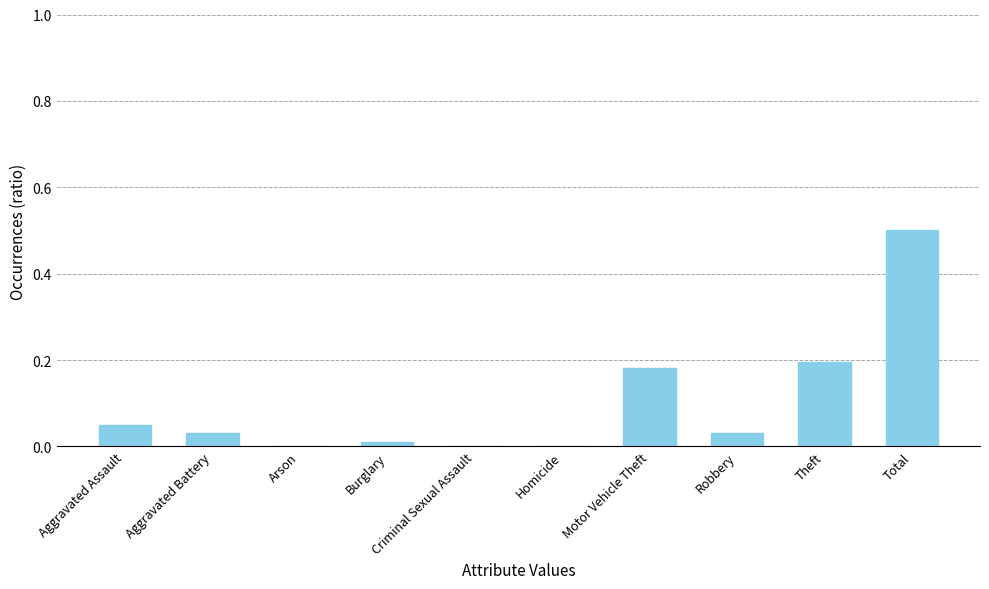

What is the sum of all values?

1.0